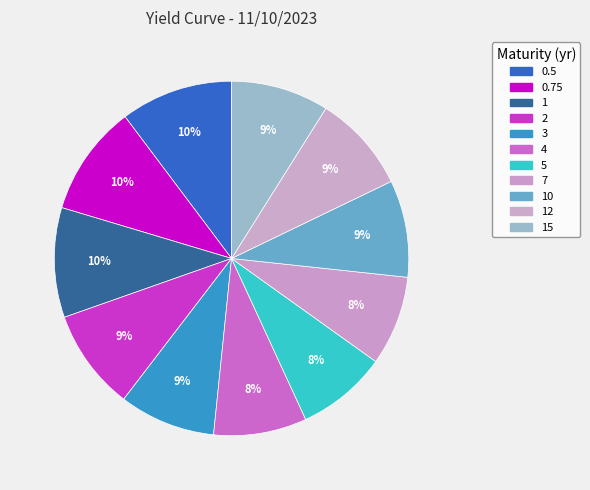

How many slices are in this pie chart?

11